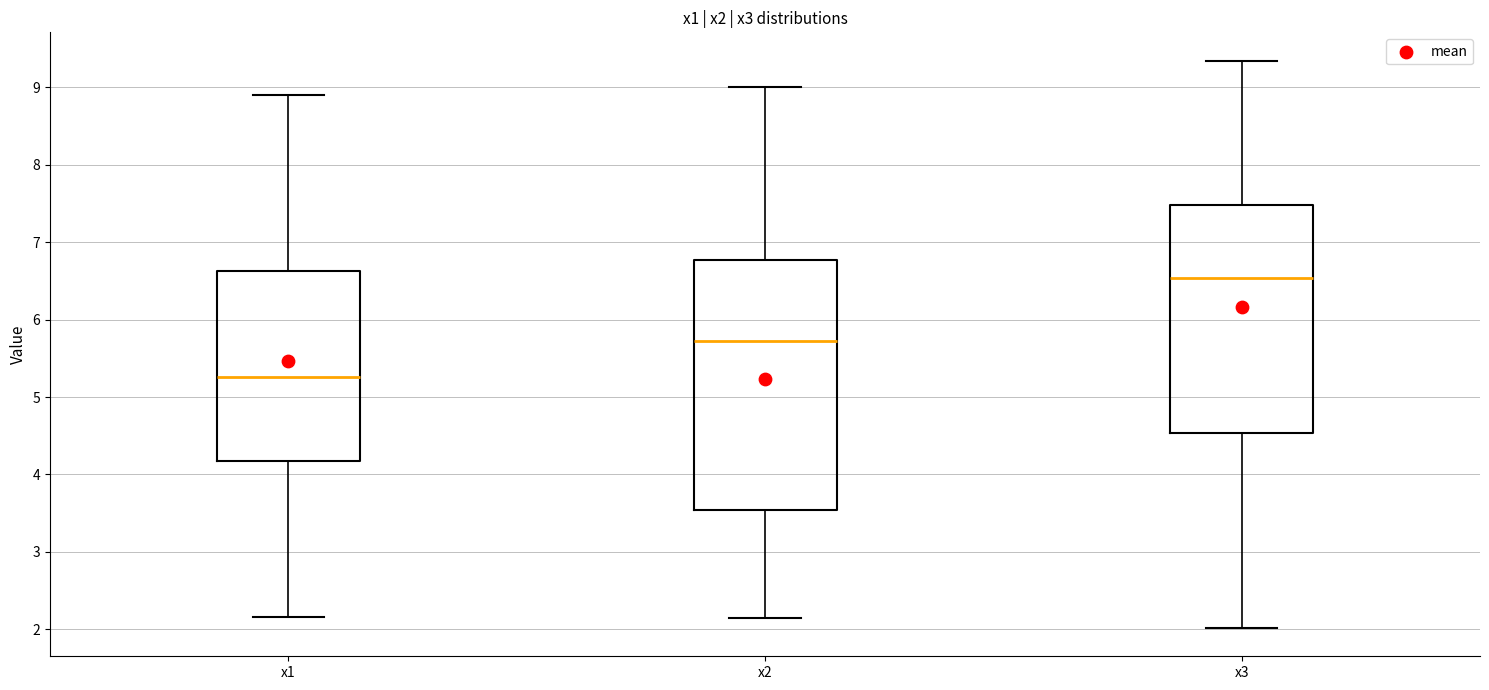

Which box has the lowest median line?

x1